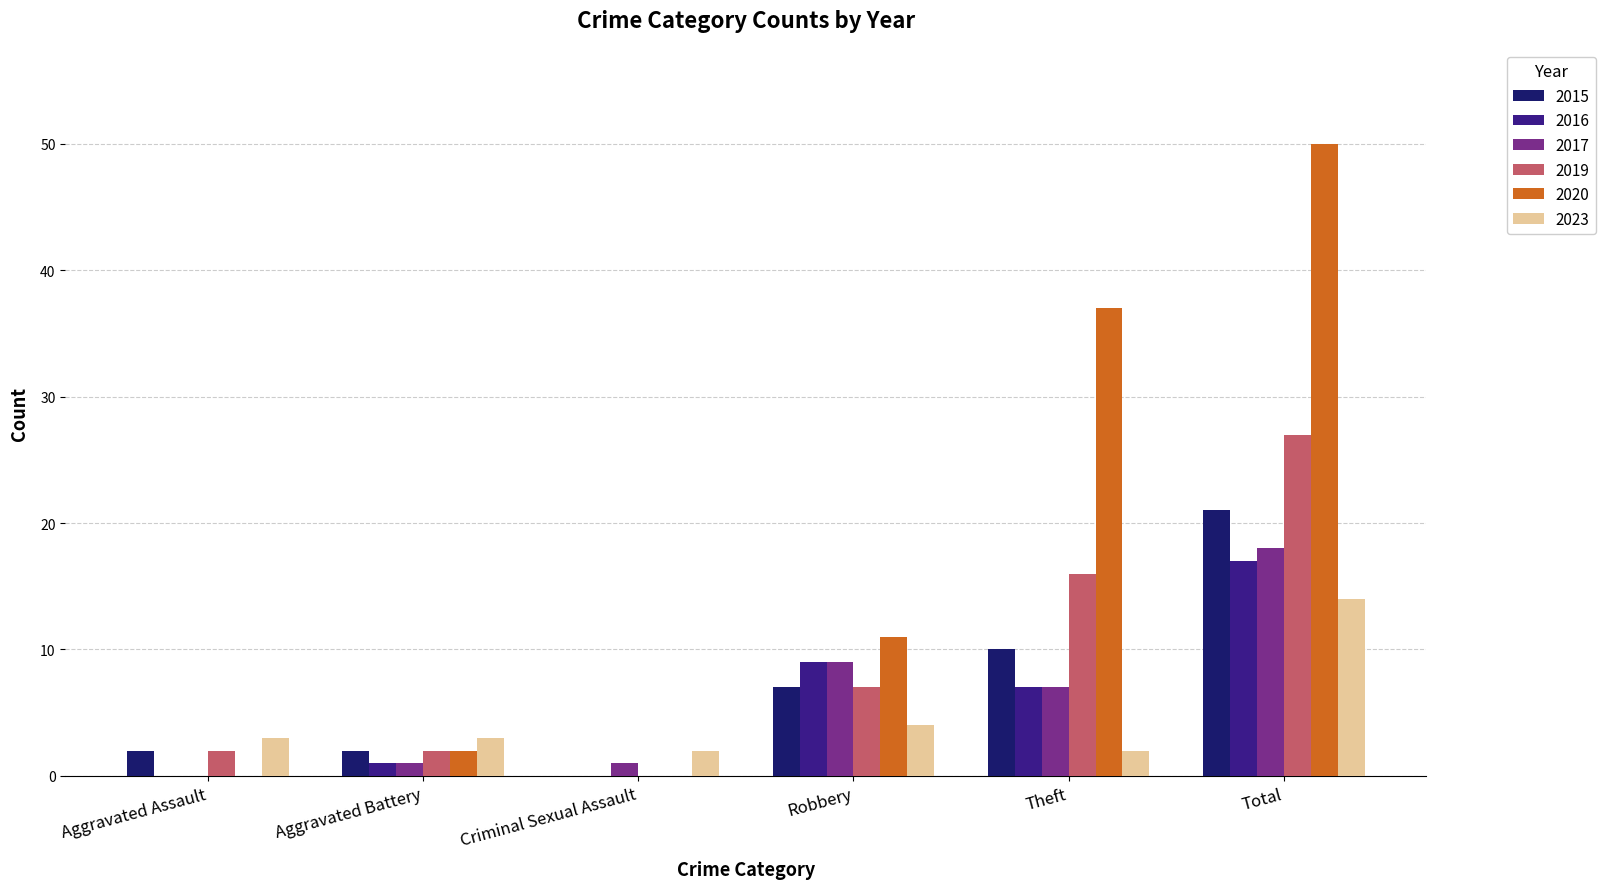

The value of 2019 at Robbery is 7. True or false?

True